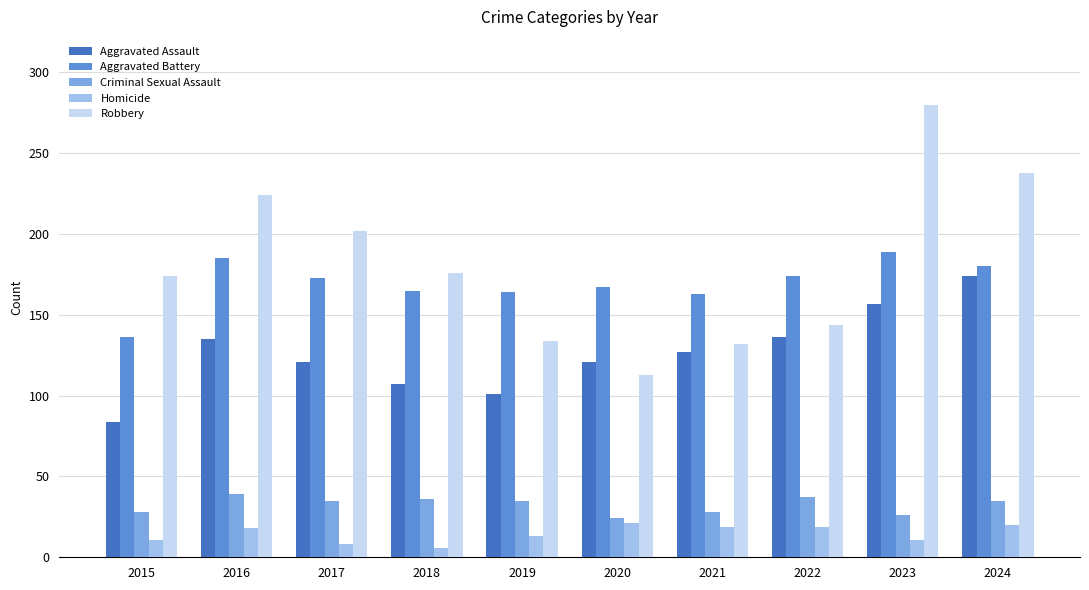

Is it true that Aggravated Battery equals 167 at 2020?

True